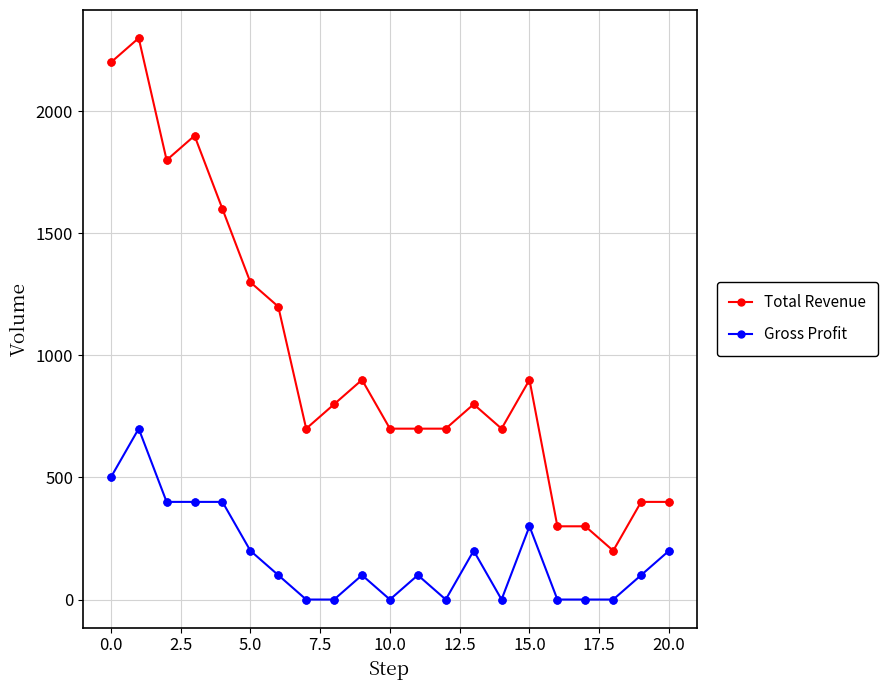

Which series has the largest range (max minus min)?

Total Revenue